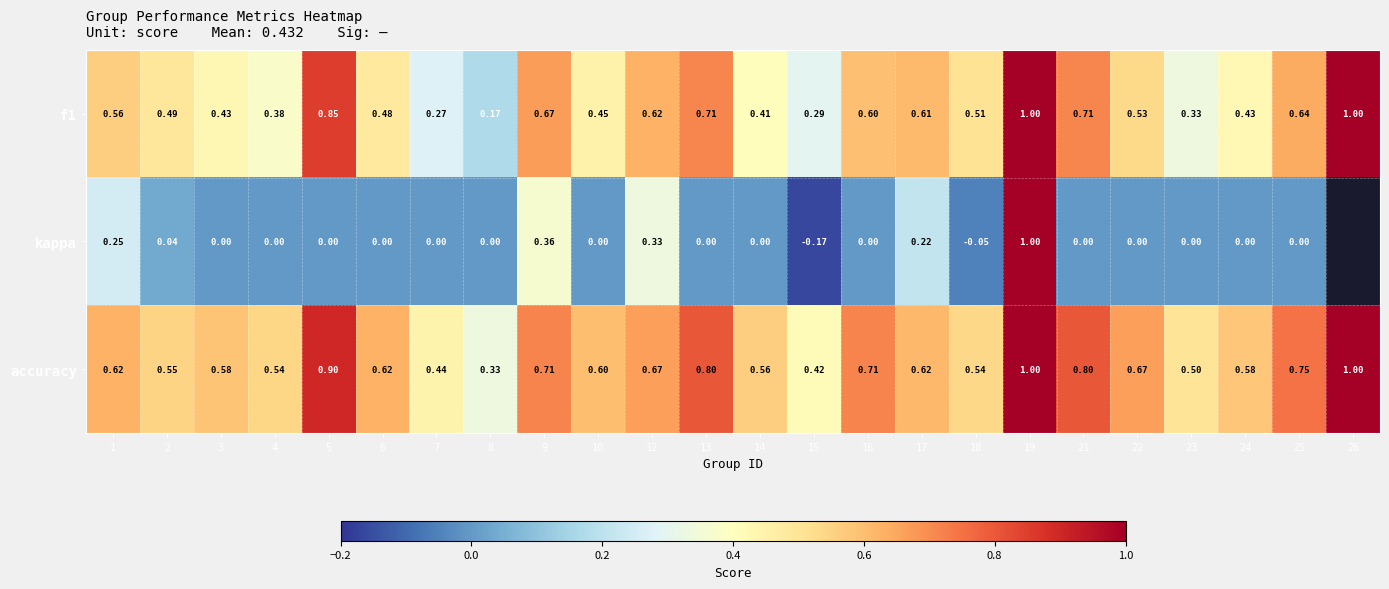

At which category is the sum across all series the highest?

19